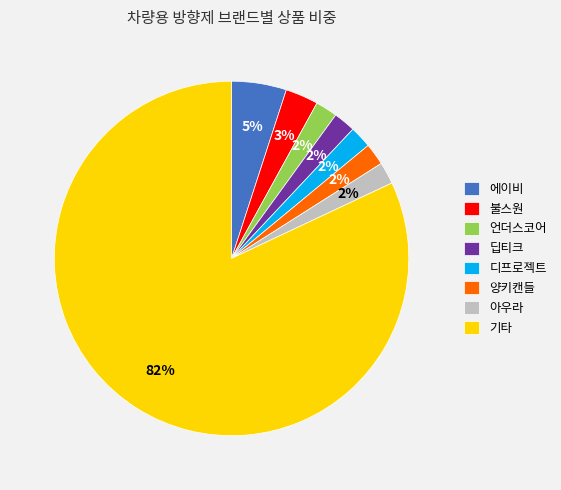

True or false: 양키캔들 accounts for 2% of the total.

True